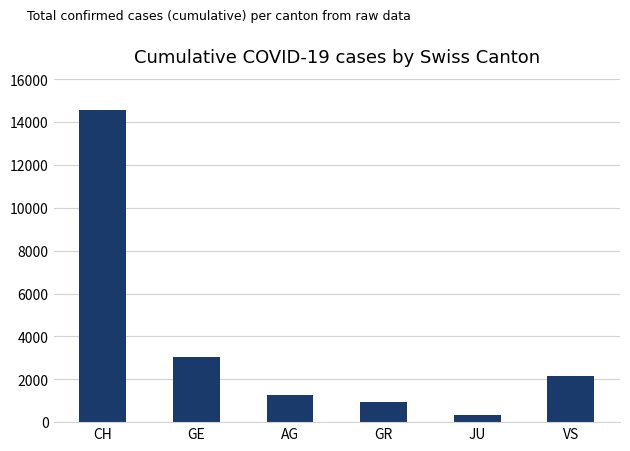

What is the change in value from CH to JU?

-14244